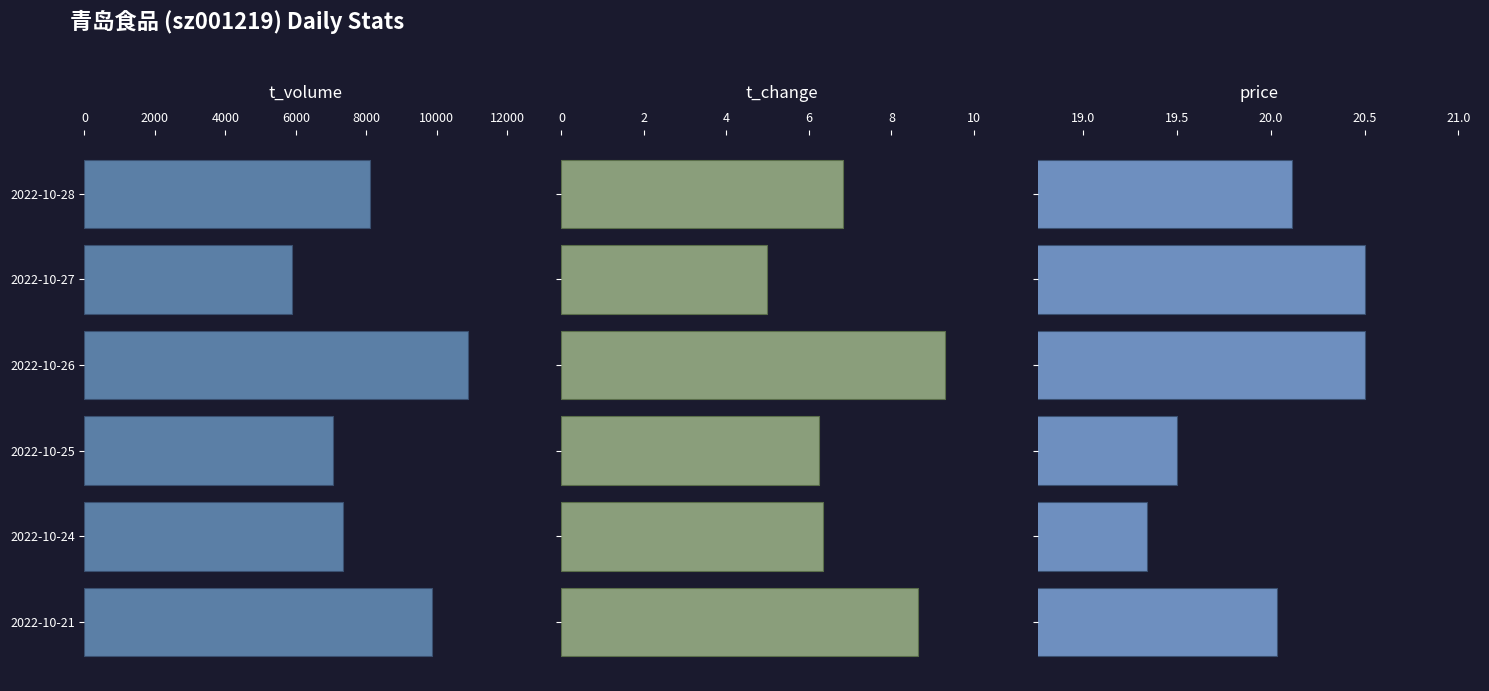

What is the total value across all series at 2022-10-21?

9909.7